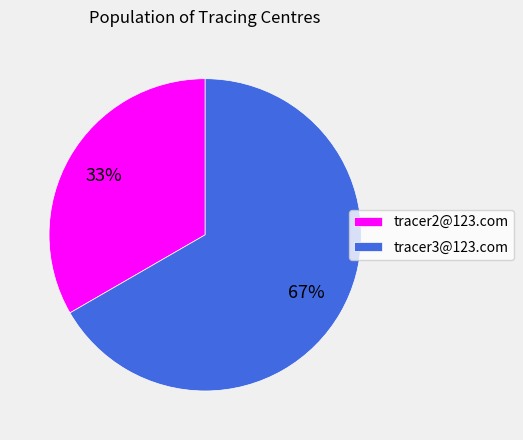

Is it true that tracer3@123.com is 57% of the pie?

False